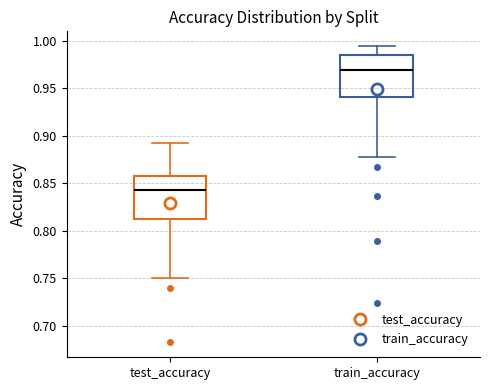

Which box has the highest median line?

train_accuracy